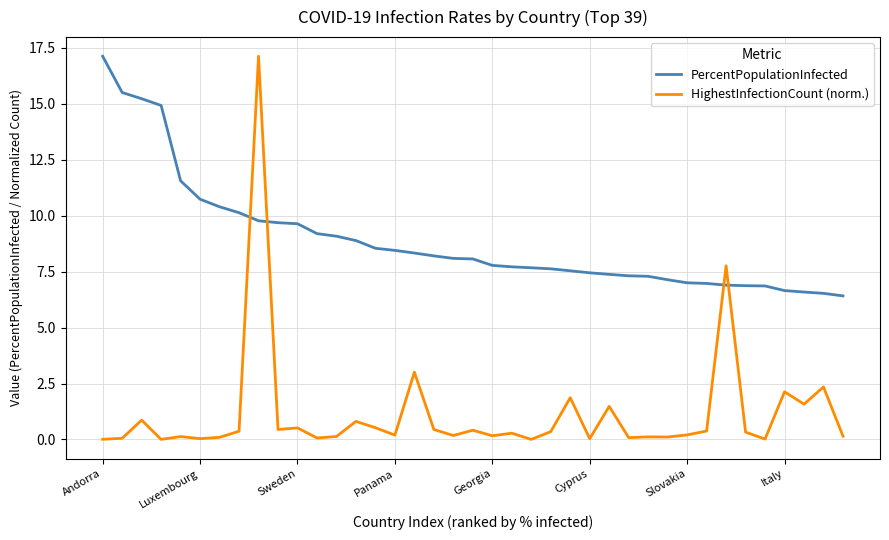

What is the minimum value for PercentPopulationInfected?

6.4